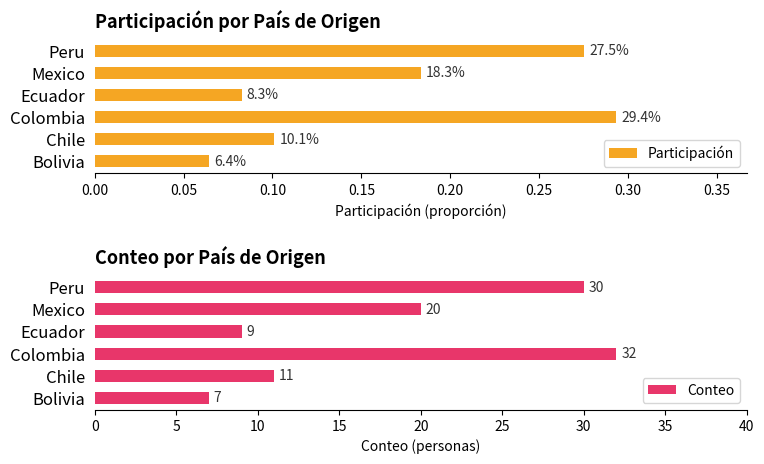

The Conteo series shows 52.4 at Peru. True or false?

False